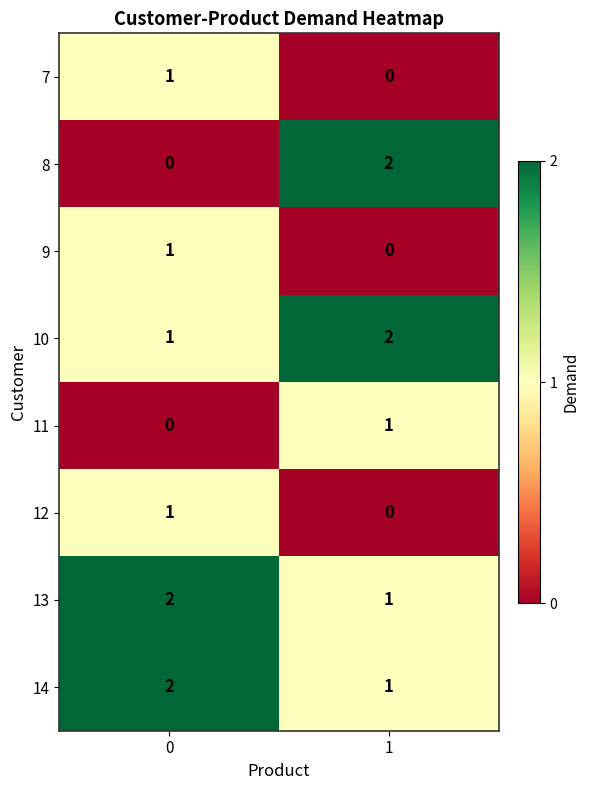

Is the value of 10 at 1 greater than the value of 7 at 1?

Yes